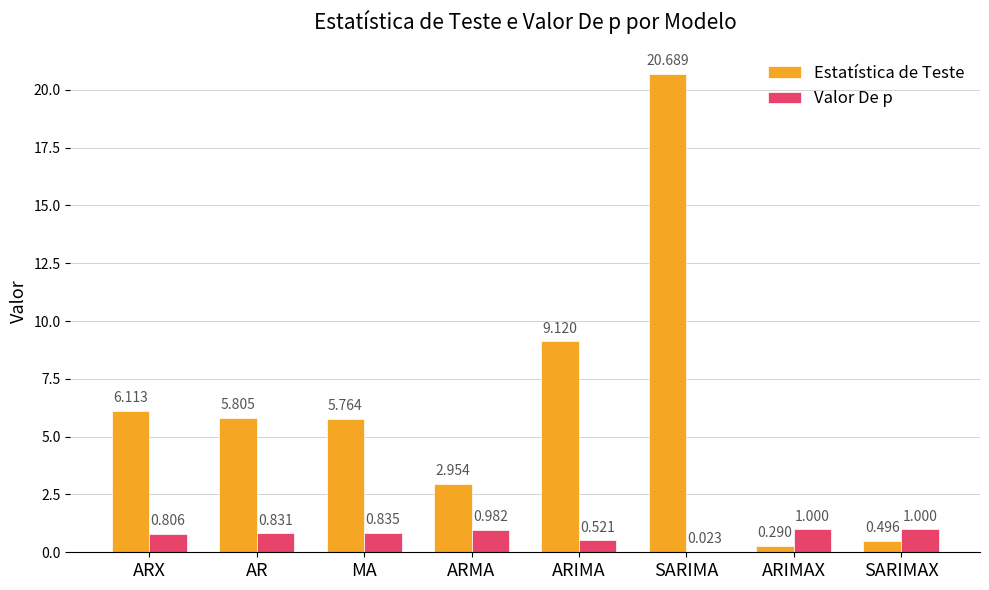

What is the difference between the Valor De p values at SARIMAX and SARIMA?

1.0